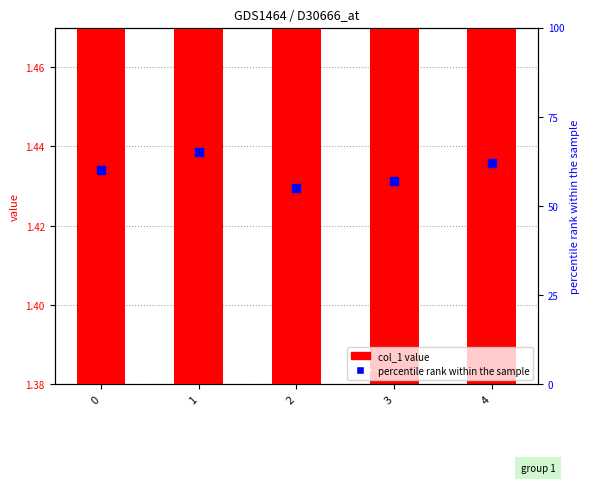

Which series has the largest total across all categories?

percentile rank within the sample